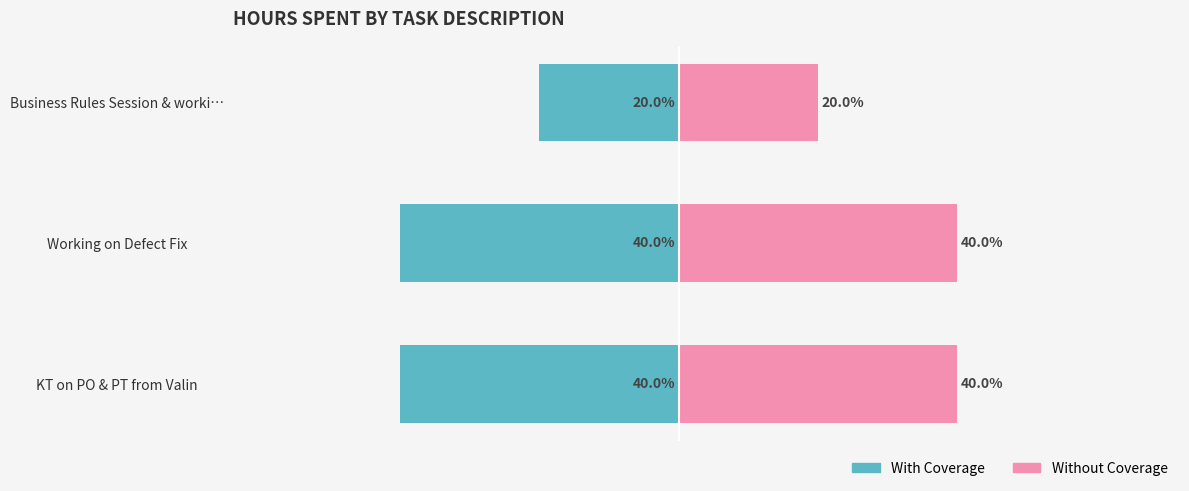

At how many categories does at least one series exceed 37?

2